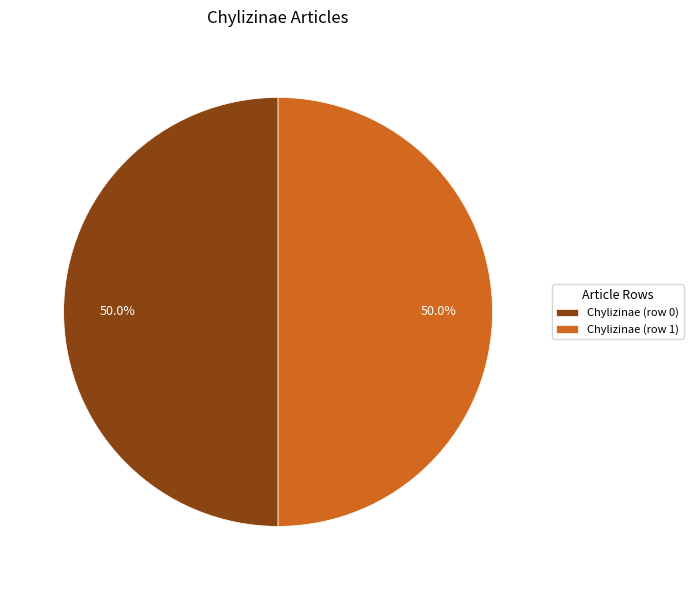

To the nearest percent, what is the difference between the Chylizinae (row 0) and Chylizinae (row 1) slice percentages?

0%